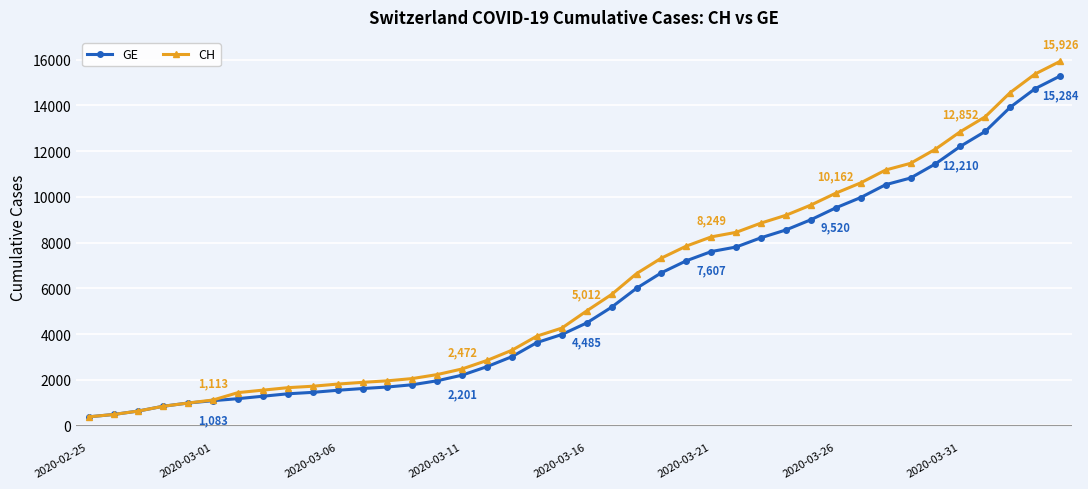

What is the highest value of the GE series?

15284